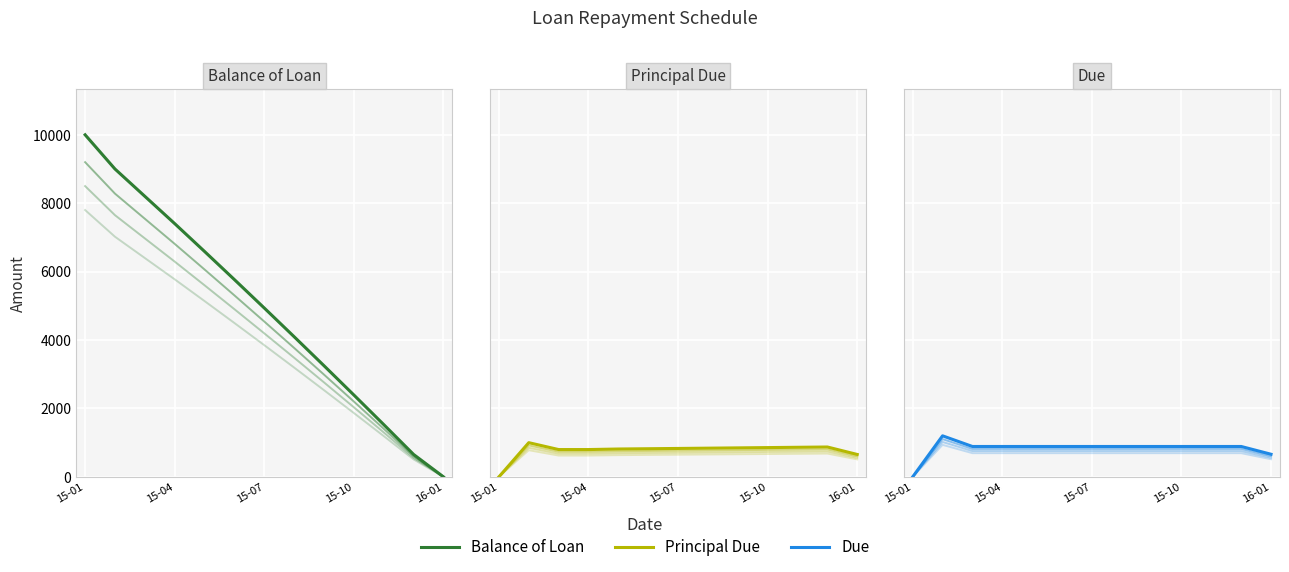

Between 5 and 6, which is larger?

5